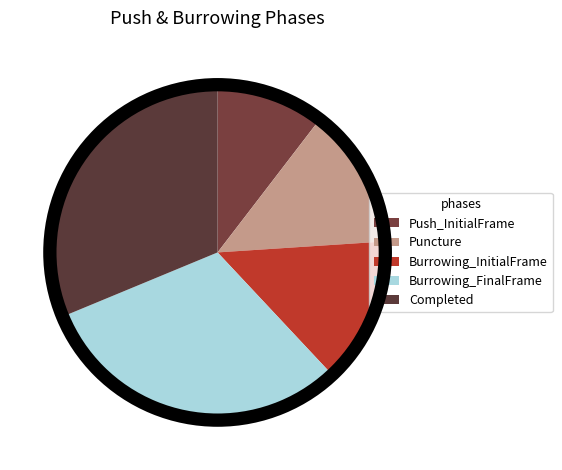

What is the largest slice in the pie chart?

Completed